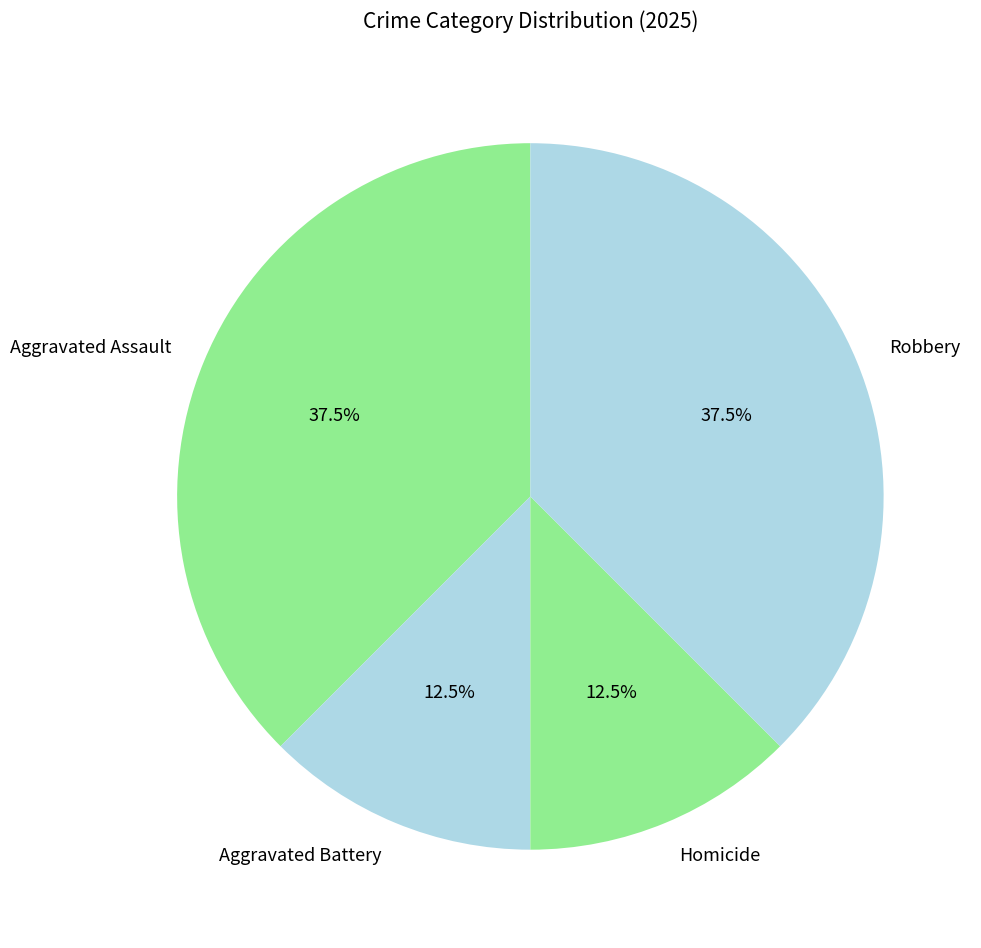

Approximately how many times larger is the value at Aggravated Battery compared to Aggravated Assault?

0.3